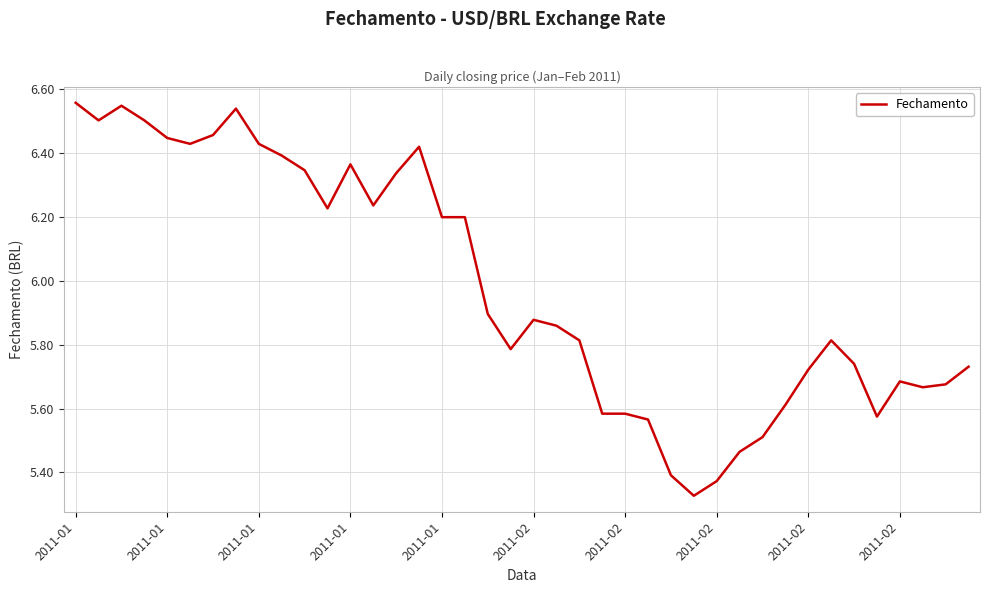

Count the number of data series in this chart.

1